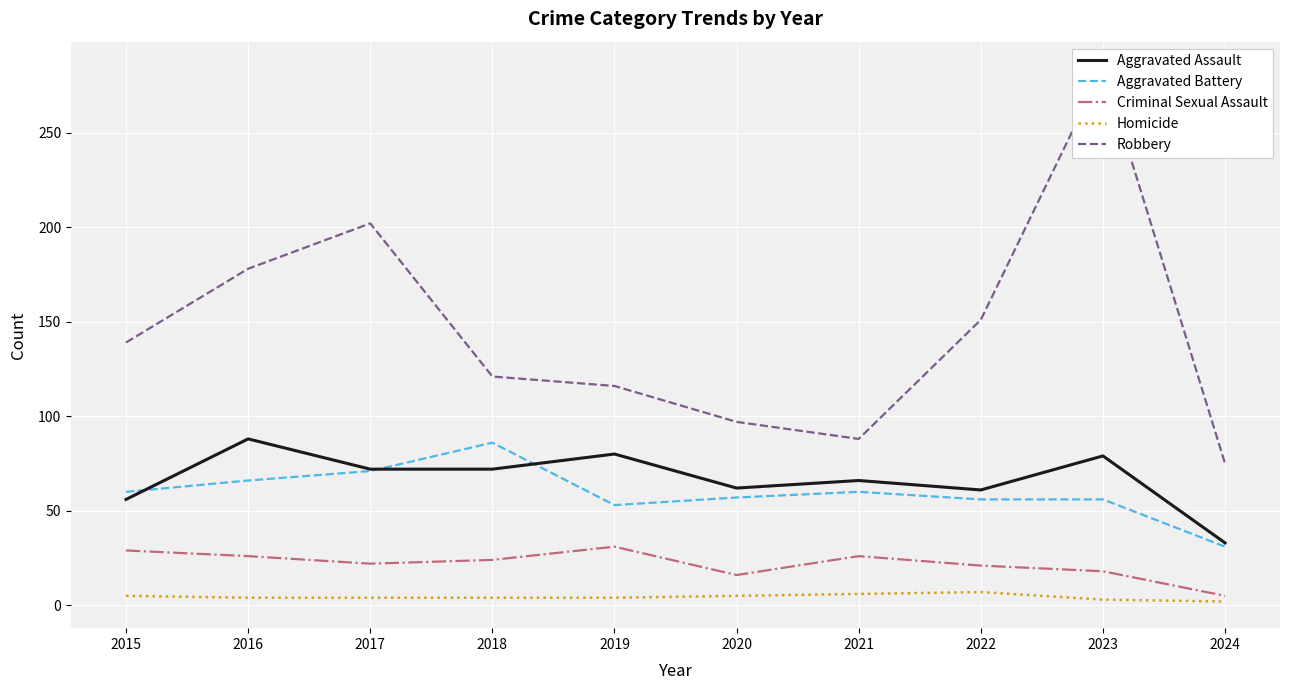

True or false: Aggravated Assault and Criminal Sexual Assault cross at least once.

False